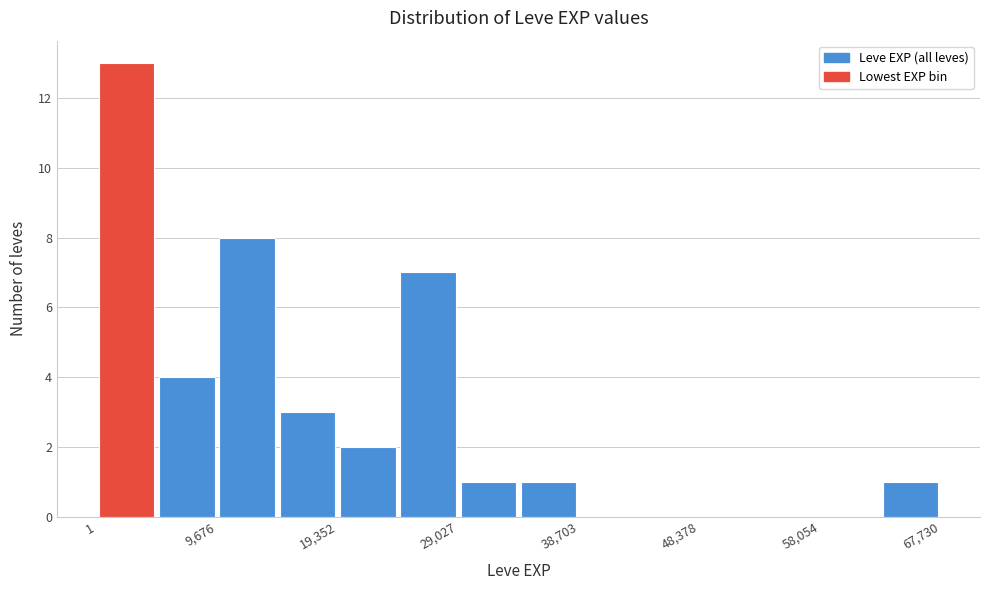

What is the height of the bar covering 29000 to 34000 on the x-axis? Neither the bar edges nor the heights are printed on the chart, so give them approximately, as read against the axes.

1